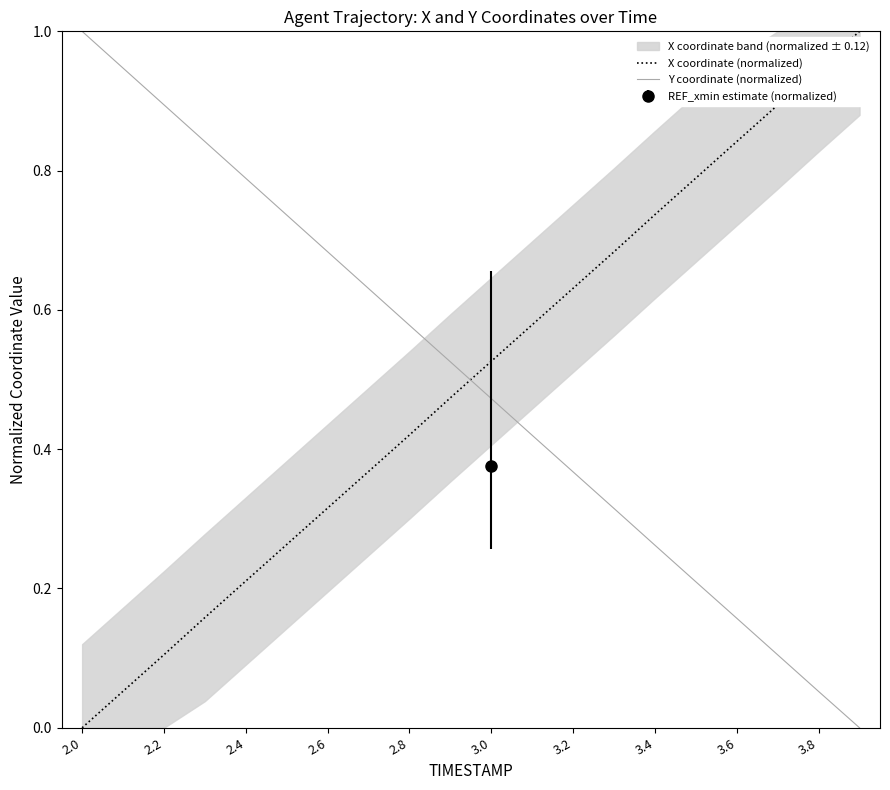

How many intersections are there between X coordinate (normalized) and Y coordinate (normalized)?

1